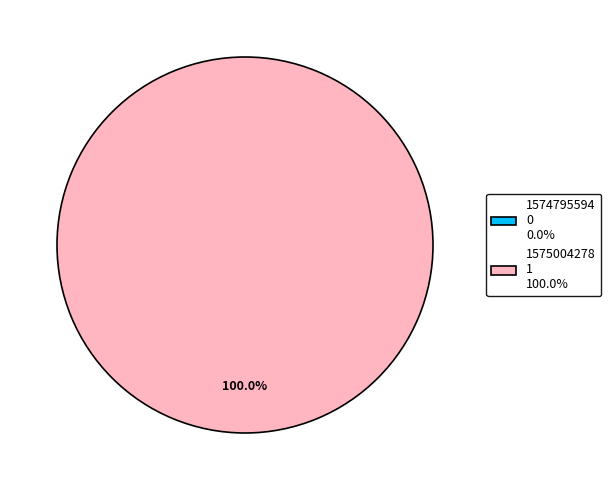

The 1575004278 slice represents 99% of the pie. True or false?

False